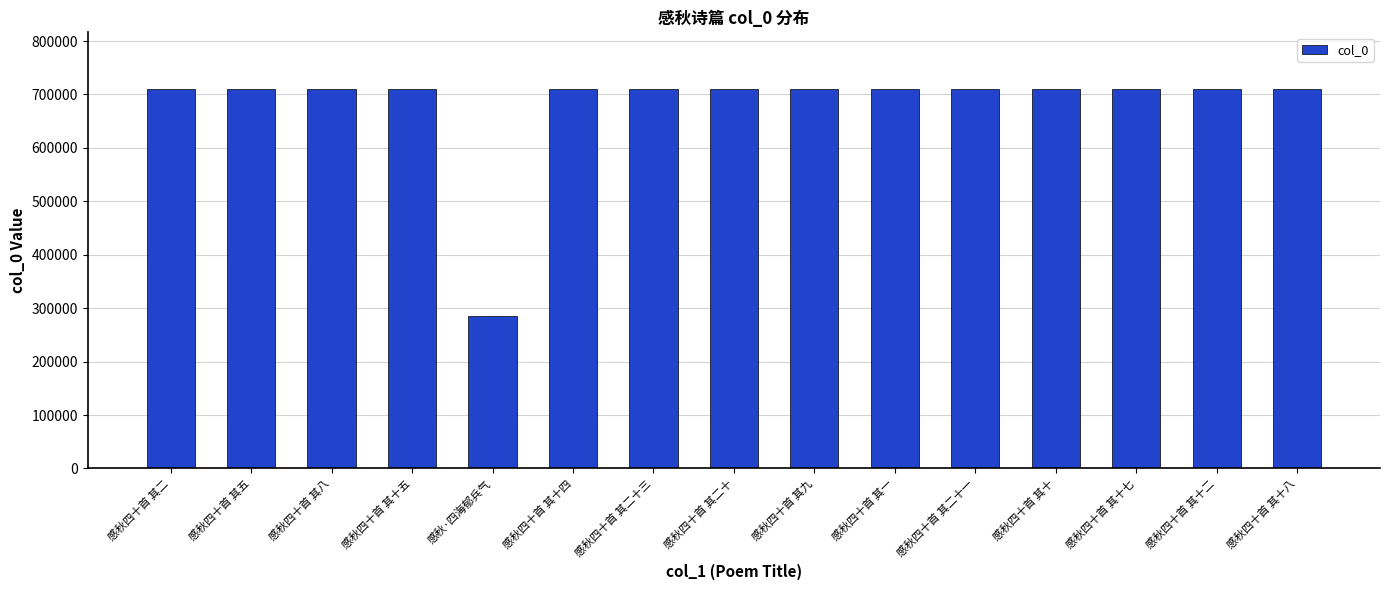

Which label corresponds to the smallest value in the chart?

感秋·四海郁兵气